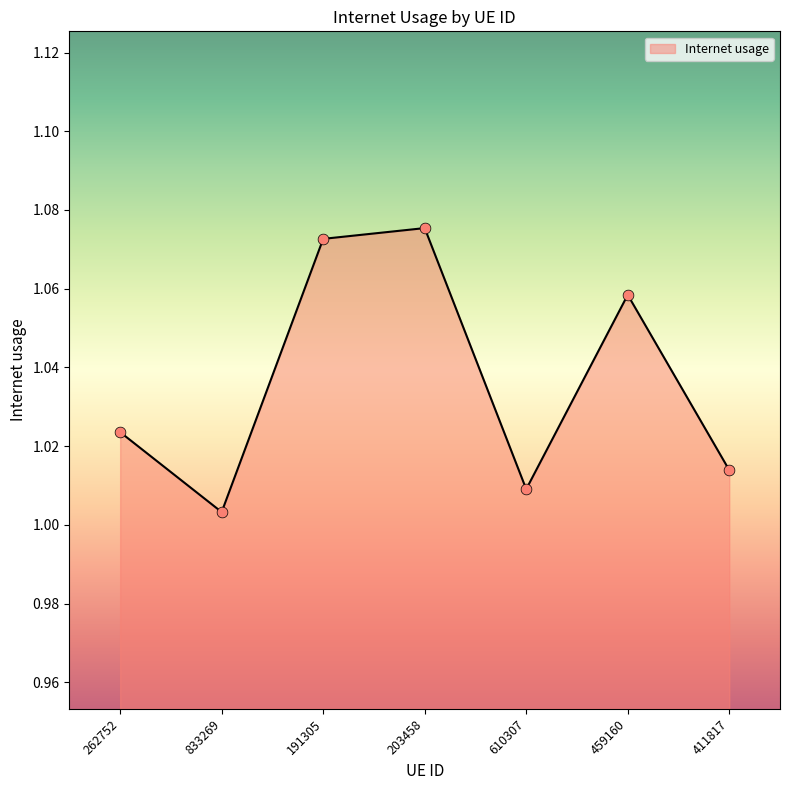

Between 203458 and 411817, which is larger?

203458